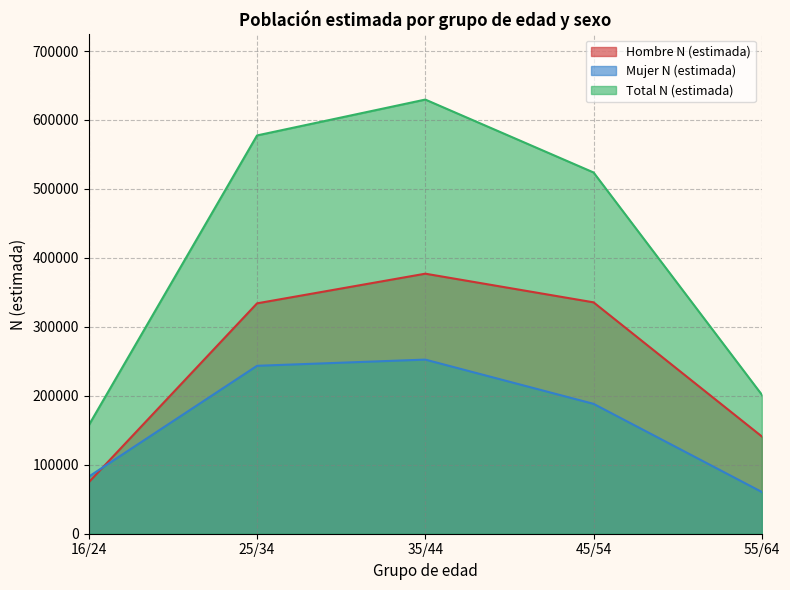

Is the value of Hombre N (estimada) at 35/44 greater than the value of Total N (estimada) at 45/54?

No